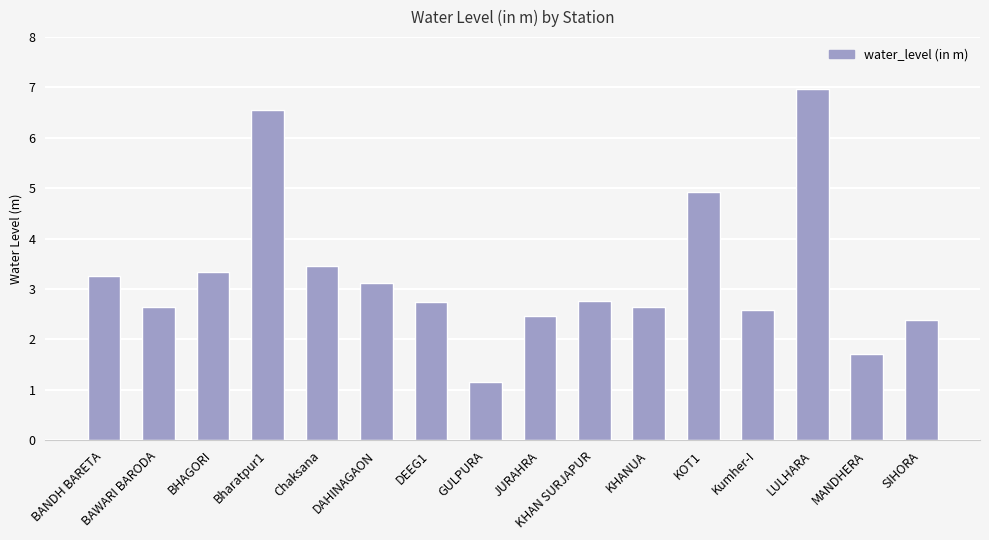

What is the value of the 10th bar from the left?

2.8